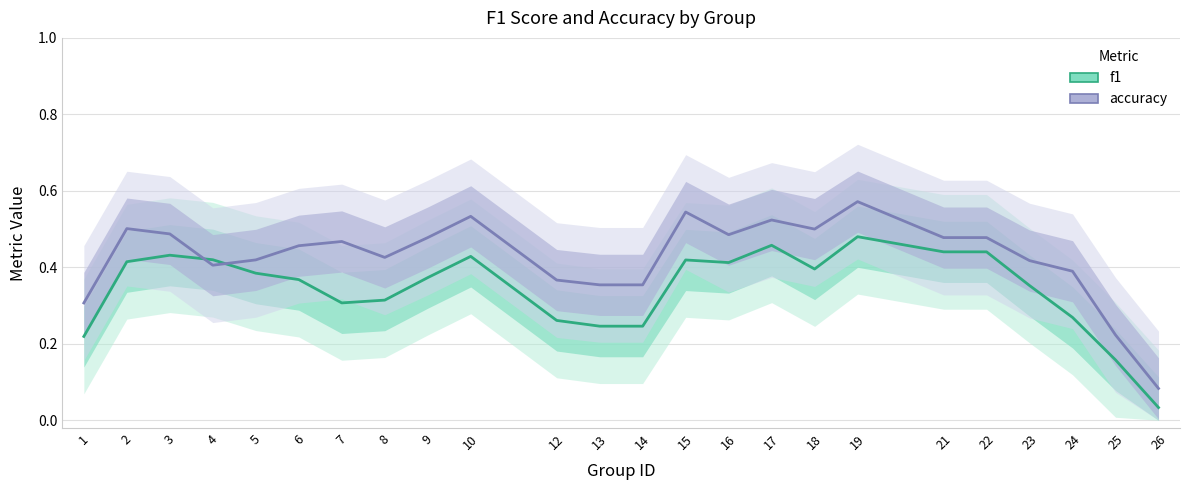

What are all the series names shown in the legend?

f1, accuracy